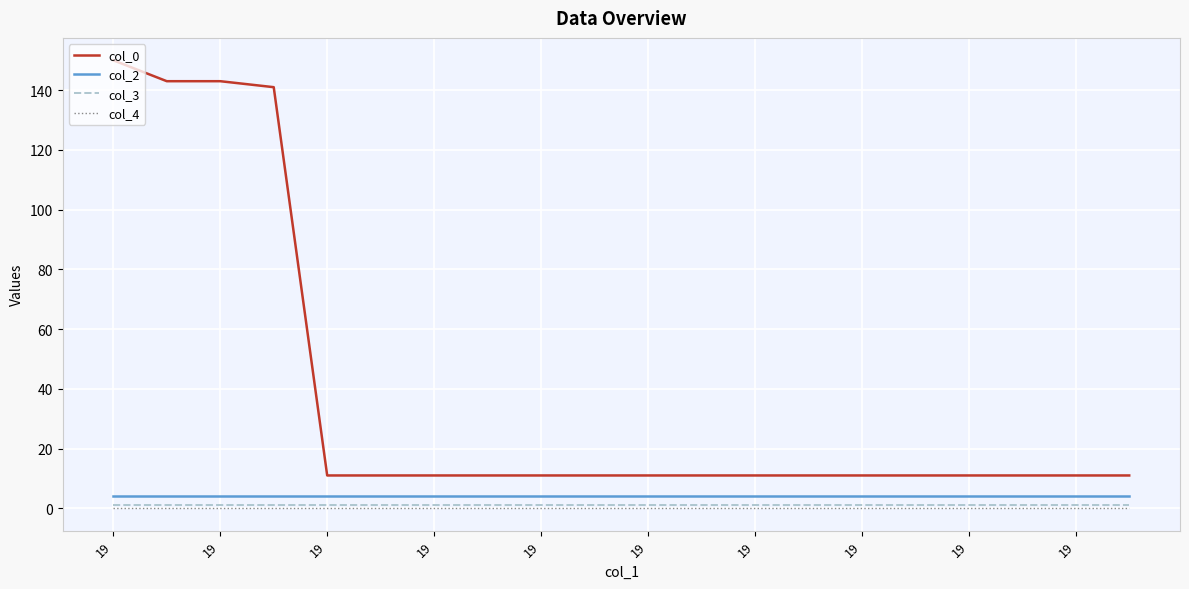

What is the average value of the col_0 series?

38